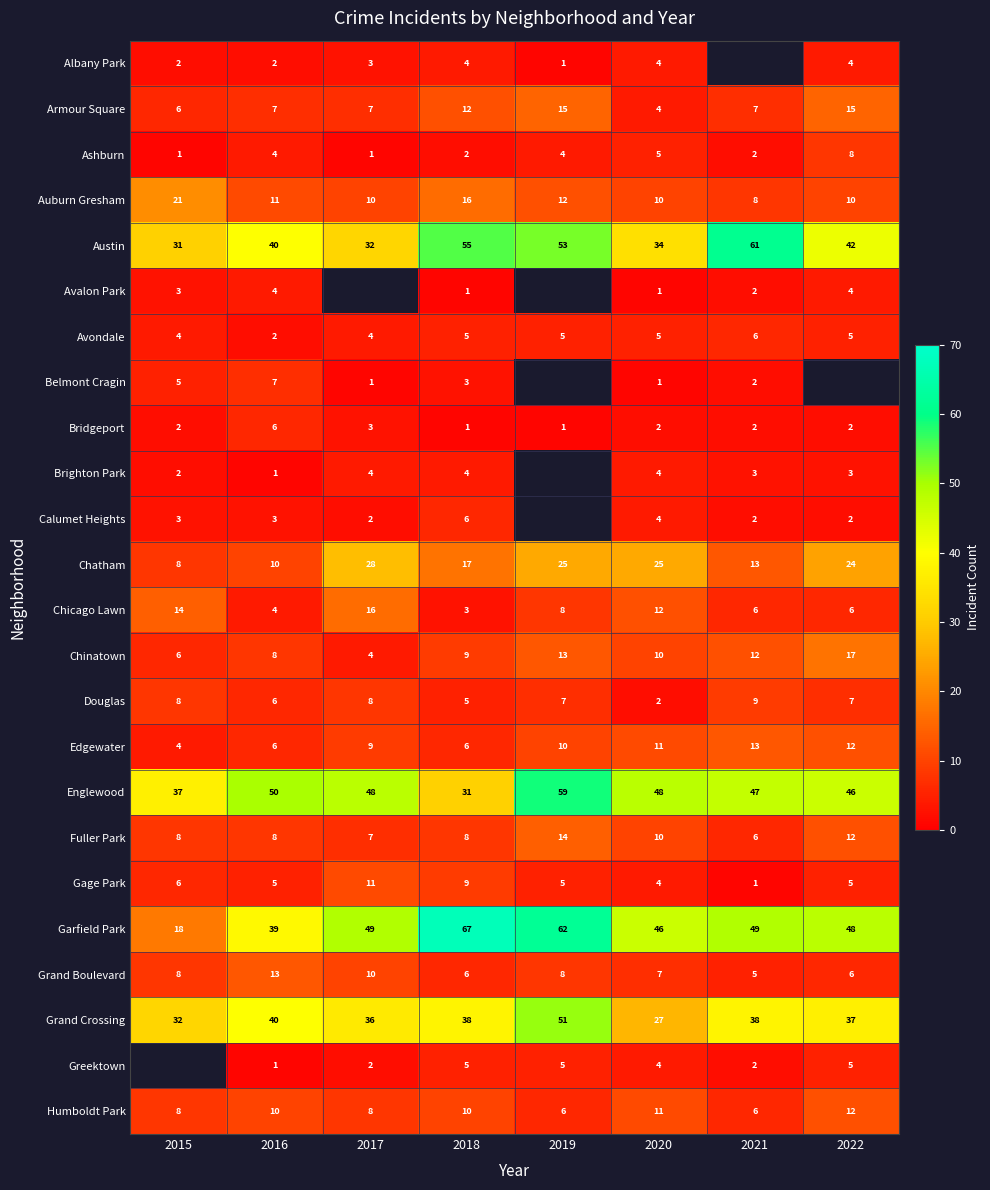

What is the spread (max minus min) of values at 2018?

66